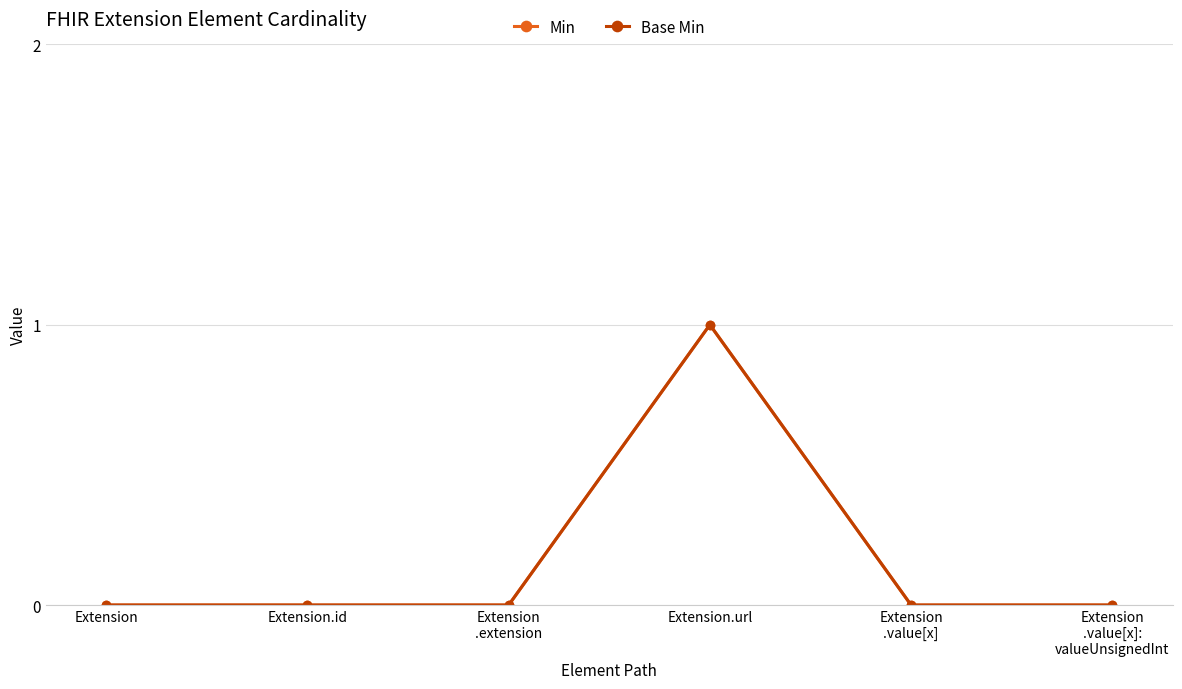

What is the difference between the Base Min values at Extension.url and Extension
.extension?

1